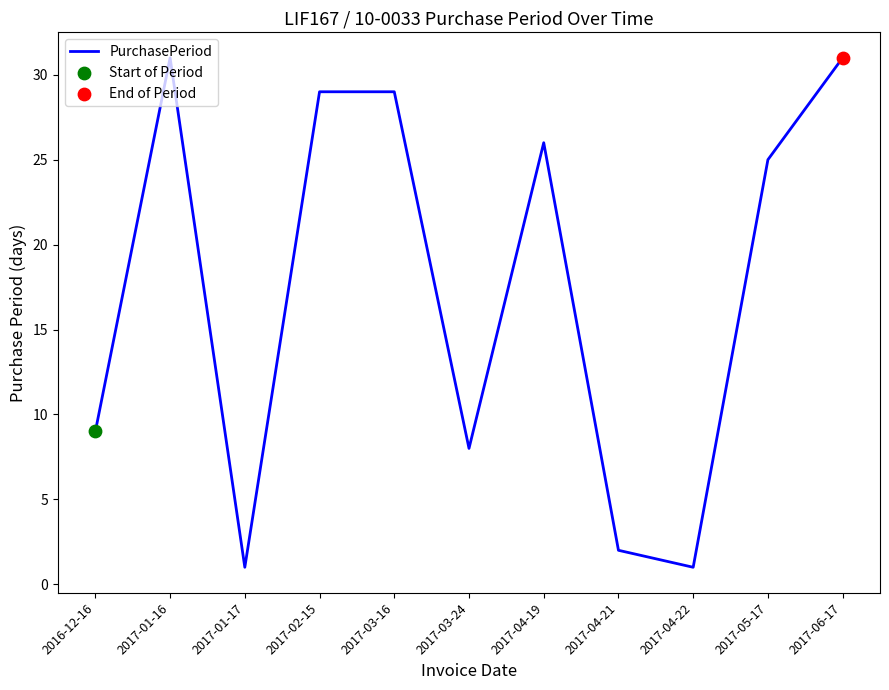

What is the ratio of the value at 2017-03-16 to the value at 2017-01-16?

0.9